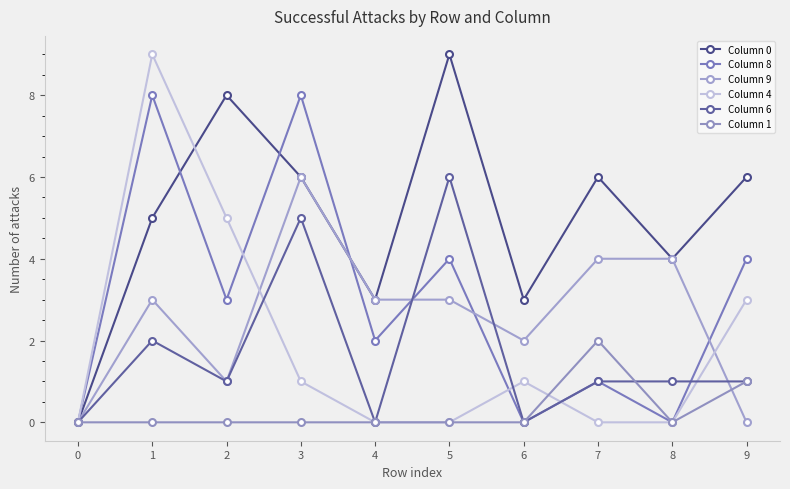

What is the sum of the Column 0 values at 2 and 9?

14